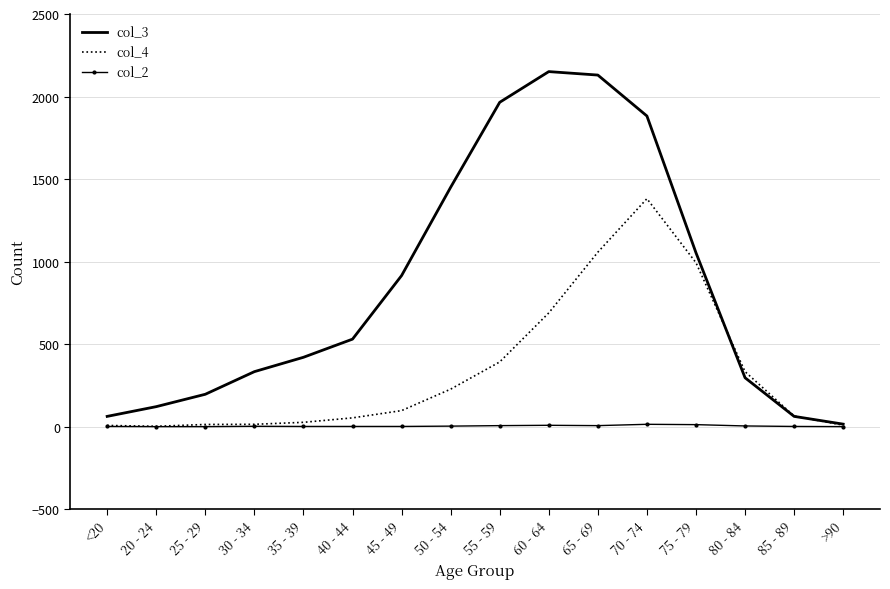

True or false: col_2 has a value of 12 at 75 - 79.

True